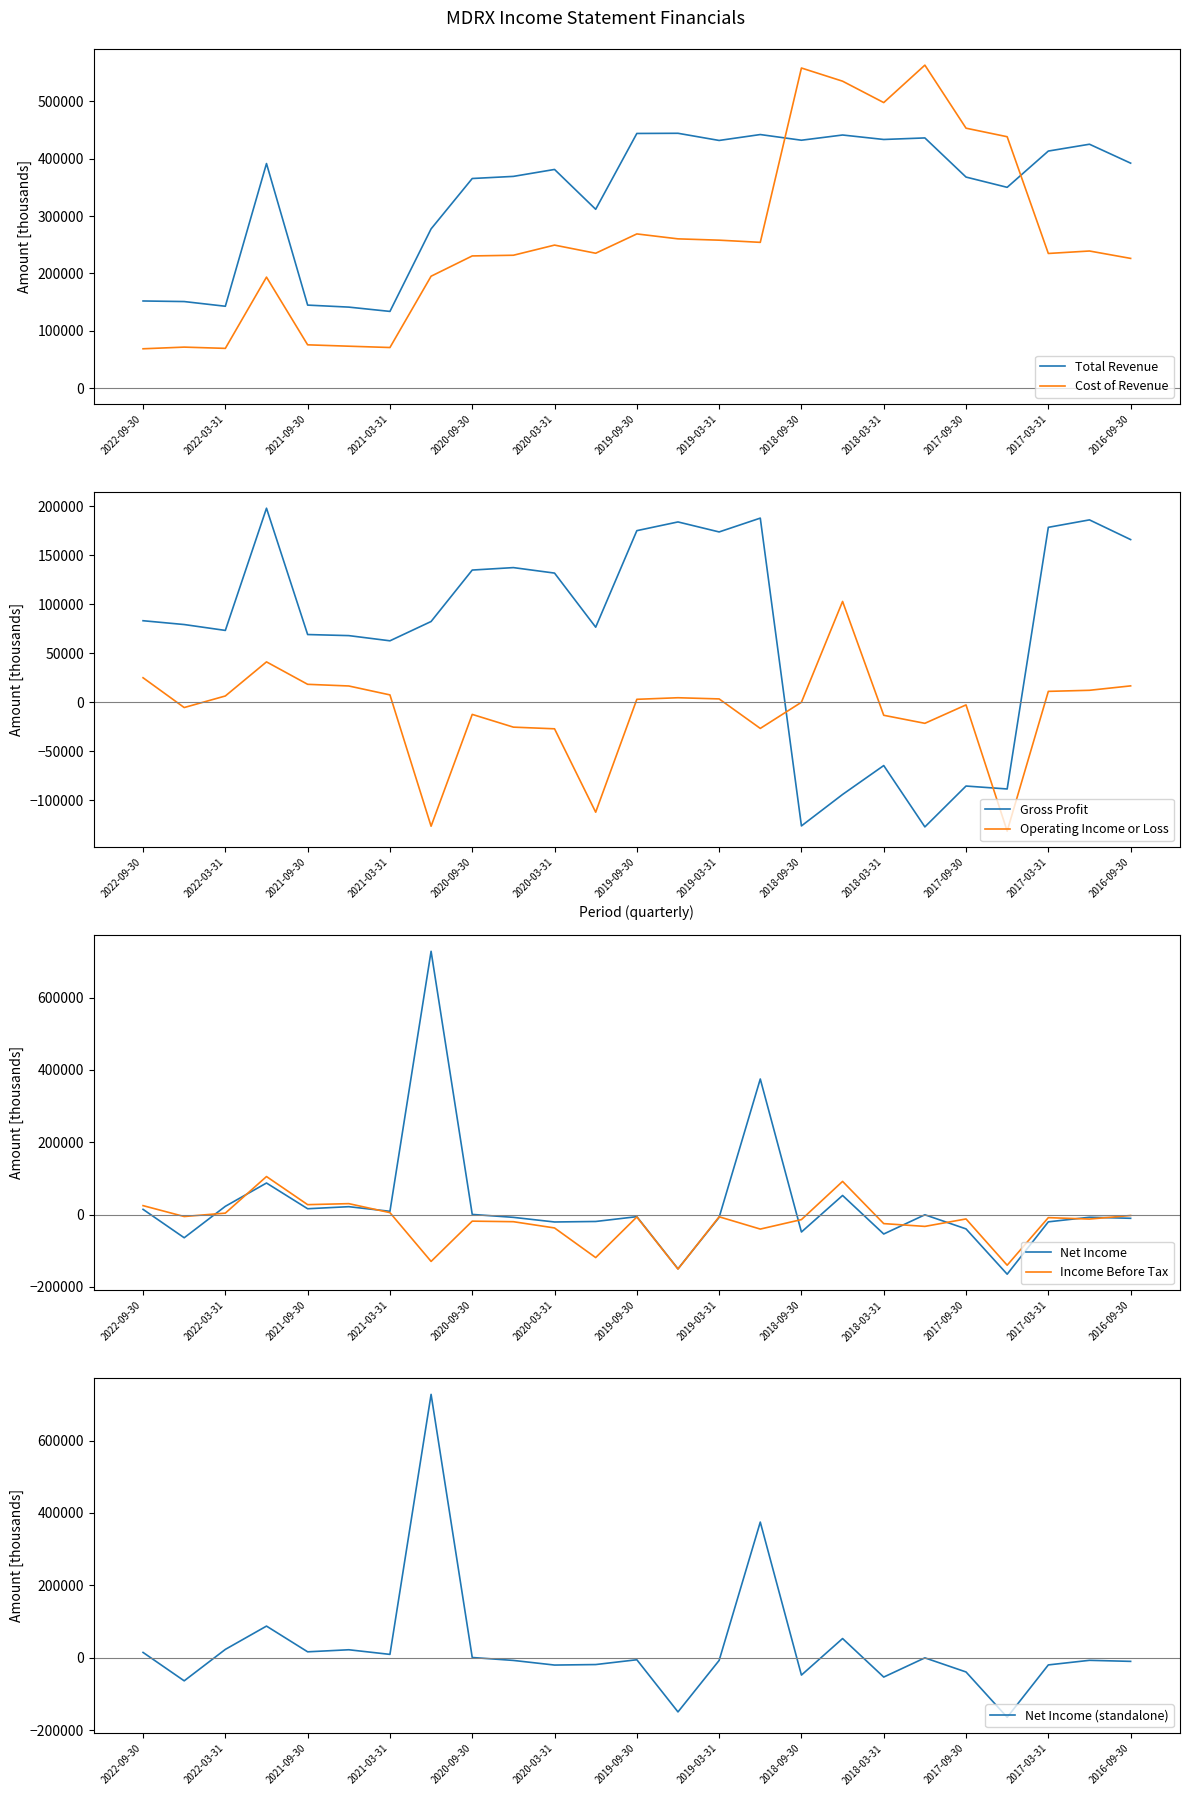

The value of Total Revenue at 2019-03-31 is 617382. True or false?

False